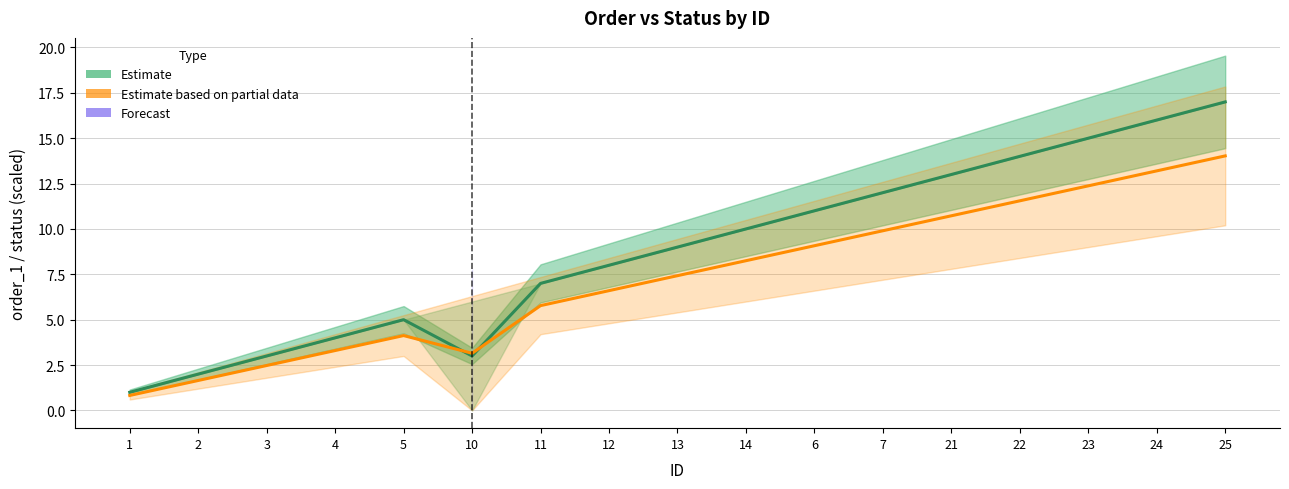

At 3, list the series in order from smallest to largest.

Estimate based on partial data, Forecast, Estimate